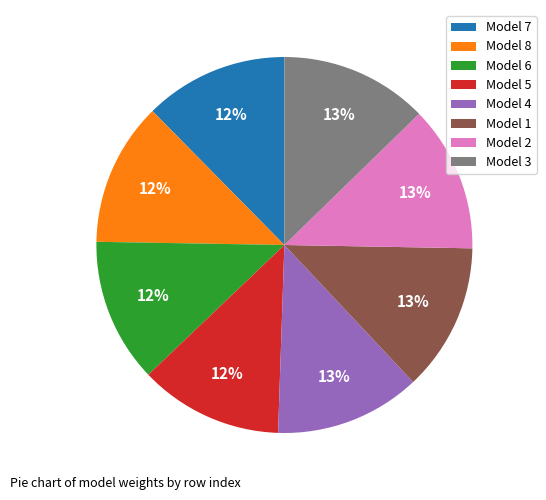

To the nearest percent, what percentage of the pie is Model 8?

12%